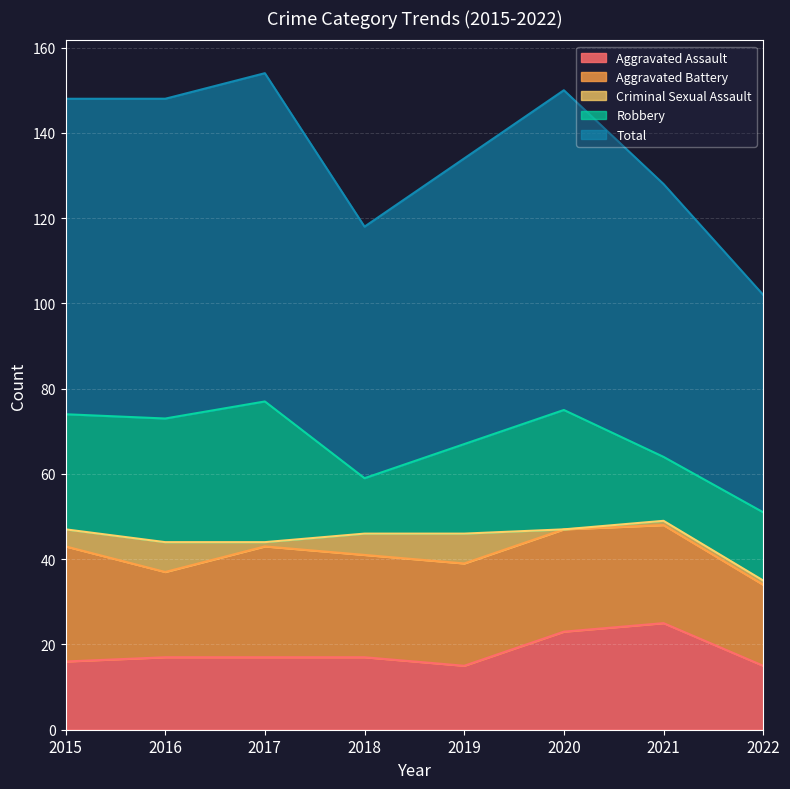

What is the average value of the Robbery series?

23